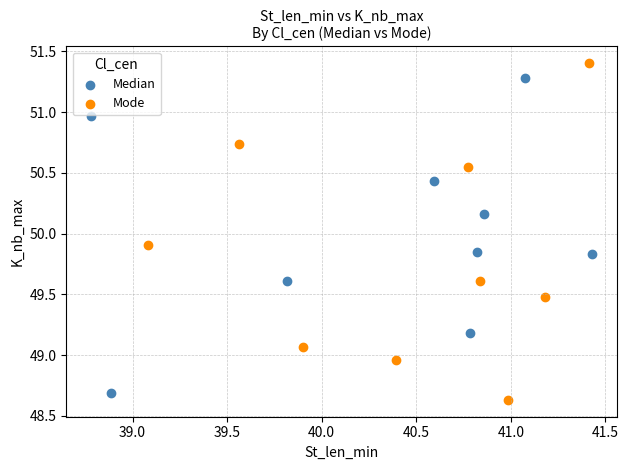

Which series contains the highest Y value?

Mode